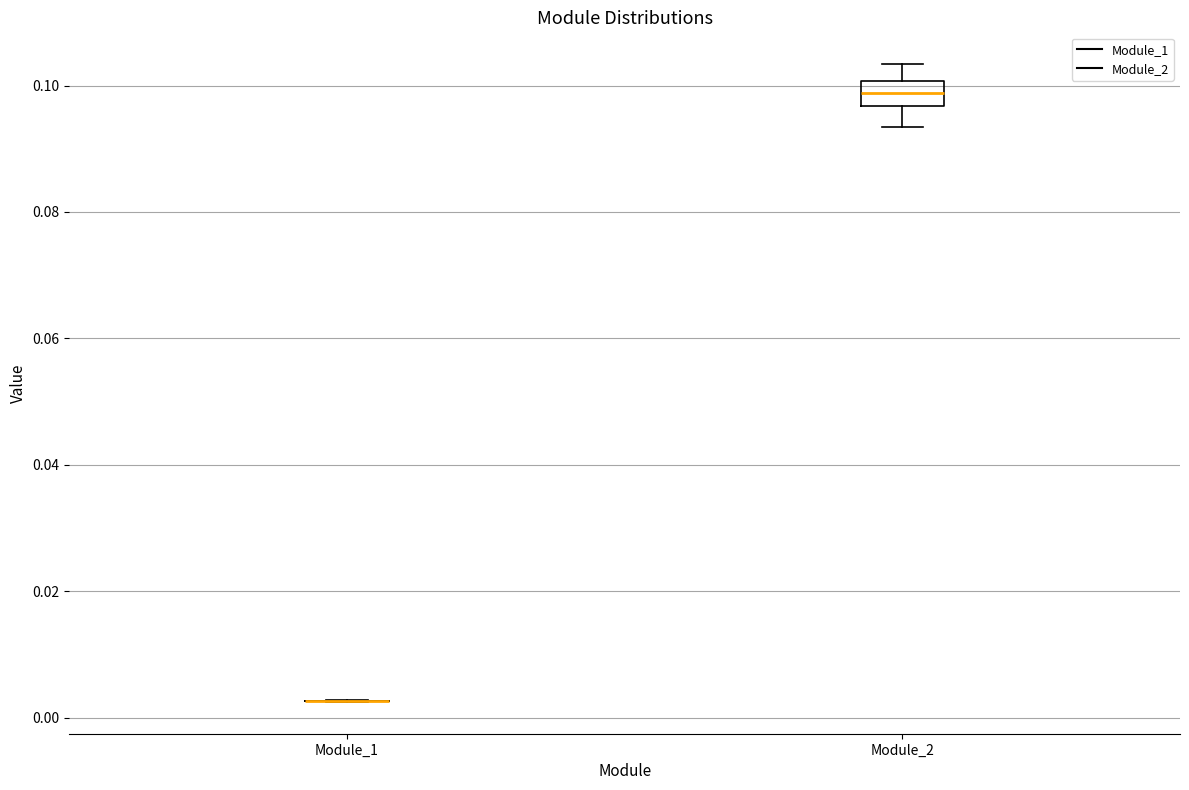

Reading left to right, read every box against the y-axis: the position of its median line, the range the box covers, and the ends of its whiskers. The values are not printed on the chart, so give them approximately, as read against the axis.

Module_1: box collapsed to a line at 0.002, whiskers 0.002 to 0.002
Module_2: median 0.098, box 0.096 to 0.100, whiskers 0.094 to 0.104